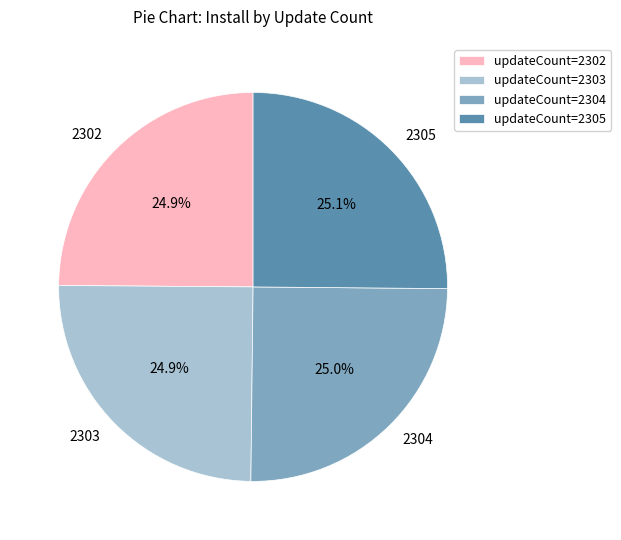

What percentage is the 2305 slice, to the nearest percent?

25%